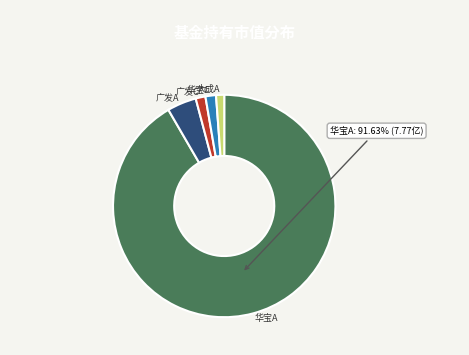

Combined, do 大成A and 广发C account for over 50%?

No